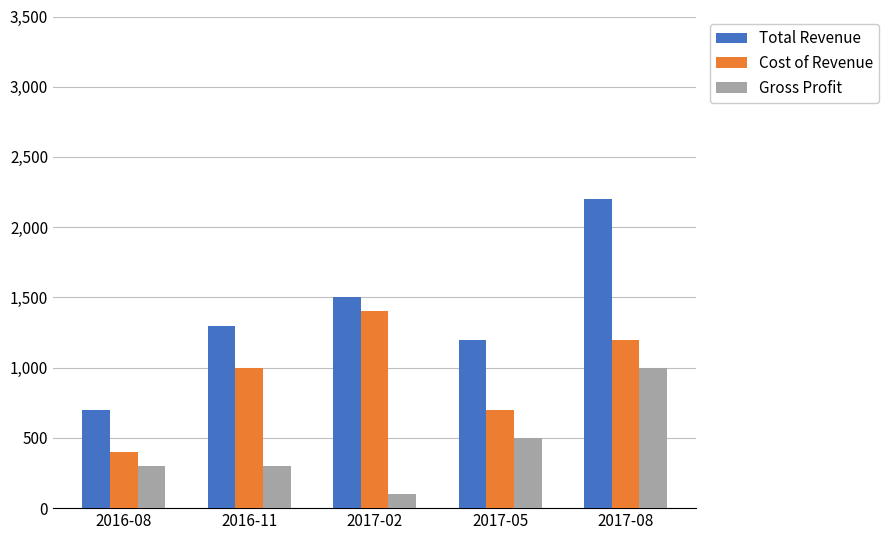

Reading right to left, extract all data points from this chart.

Total Revenue: 2200	1200	1500	1300	700
Cost of Revenue: 1200	700	1400	1000	400
Gross Profit: 1000	500	100	300	300